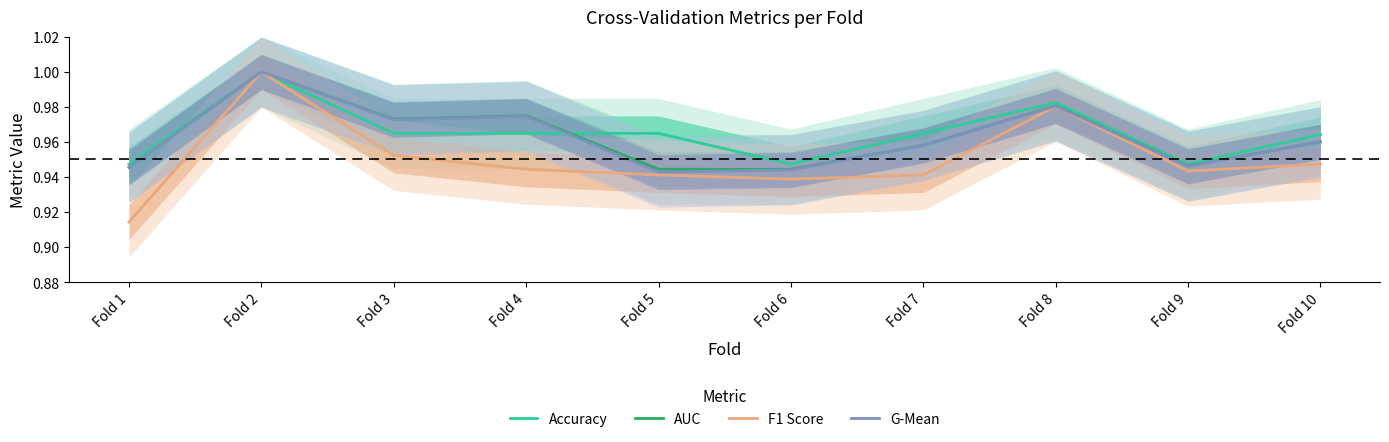

Reading left to right, transcribe all the data shown in this chart.

Accuracy: Fold 1=0.9	Fold 2=1.0	Fold 3=1.0	Fold 4=1.0	Fold 5=1.0	Fold 6=0.9	Fold 7=1.0	Fold 8=1.0	Fold 9=0.9	Fold 10=1.0
AUC: Fold 1=0.9	Fold 2=1.0	Fold 3=1.0	Fold 4=1.0	Fold 5=0.9	Fold 6=0.9	Fold 7=1.0	Fold 8=1.0	Fold 9=0.9	Fold 10=1.0
F1 Score: Fold 1=0.9	Fold 2=1.0	Fold 3=1.0	Fold 4=0.9	Fold 5=0.9	Fold 6=0.9	Fold 7=0.9	Fold 8=1.0	Fold 9=0.9	Fold 10=0.9
G-Mean: Fold 1=0.9	Fold 2=1.0	Fold 3=1.0	Fold 4=1.0	Fold 5=0.9	Fold 6=0.9	Fold 7=1.0	Fold 8=1.0	Fold 9=0.9	Fold 10=1.0